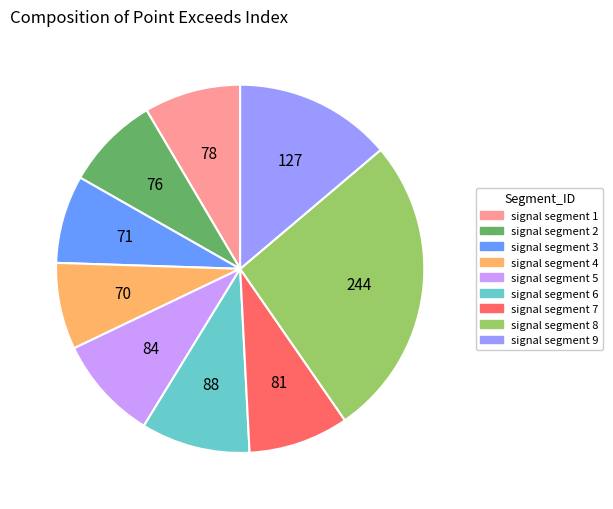

Does signal segment 1 represent more than half of the total?

No